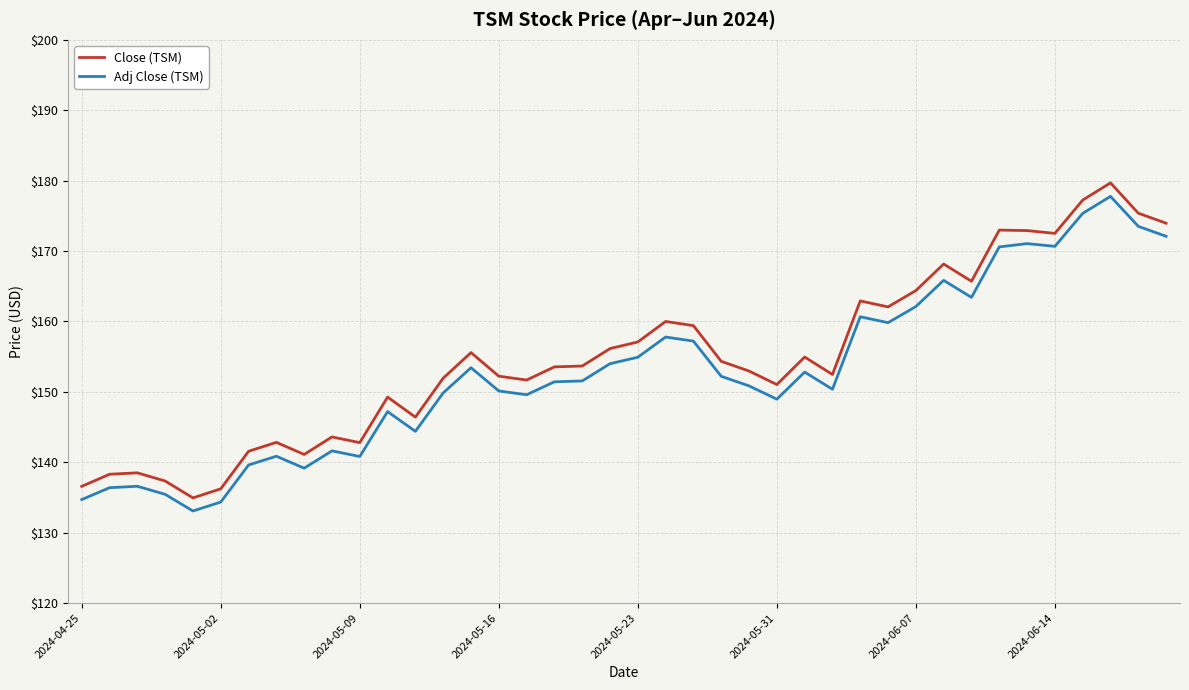

Which series has the widest spread of values?

Close (TSM)